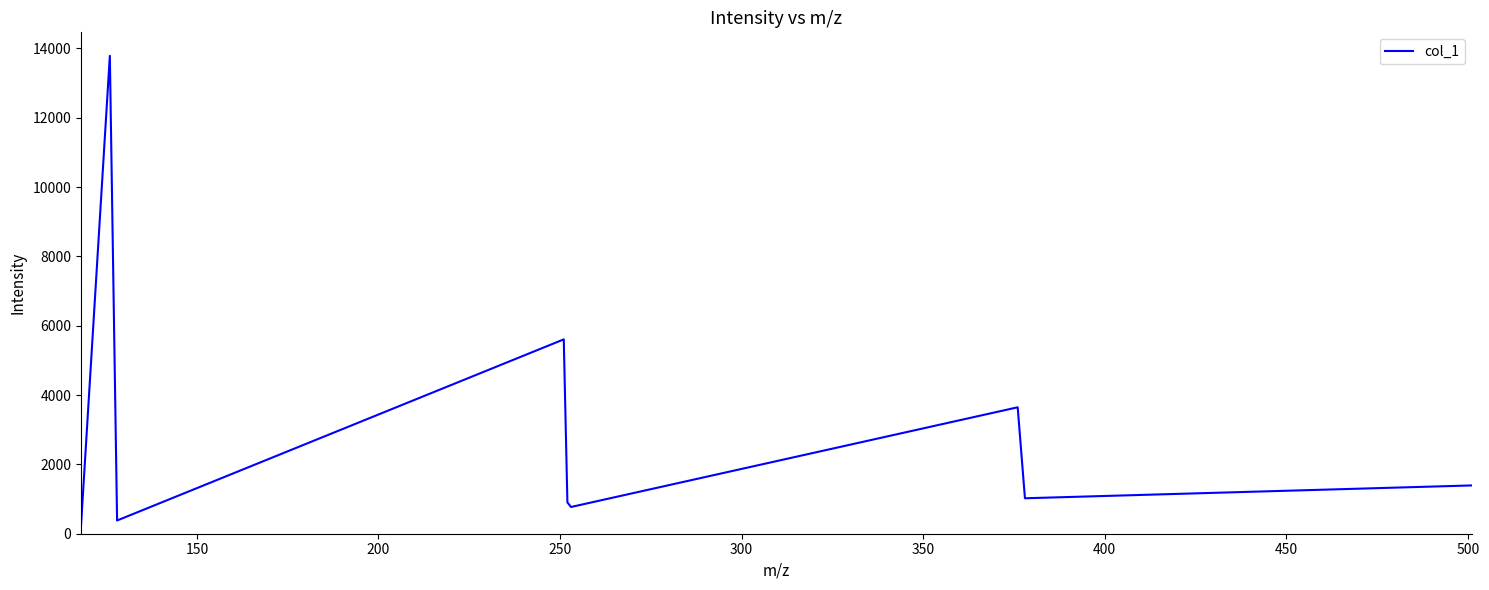

What is the maximum value shown in the chart?

13787.1